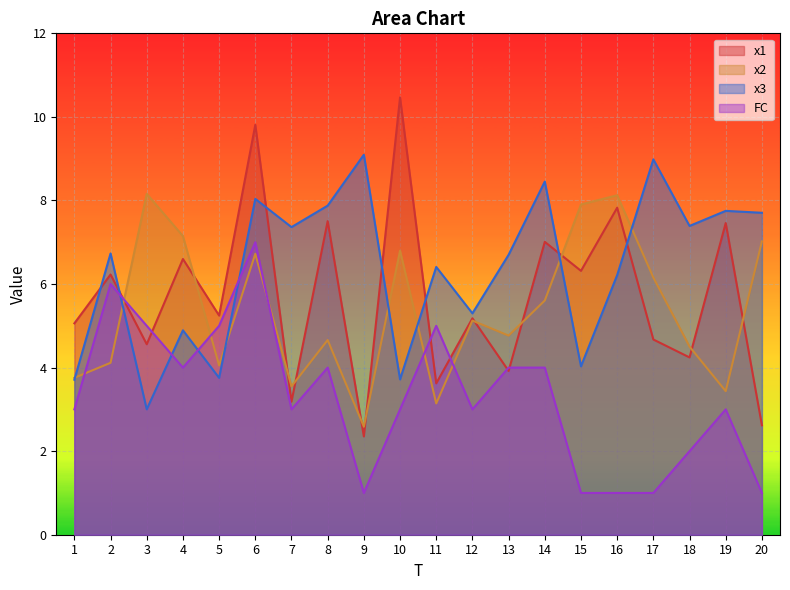

Is it true that x1 equals 4.7 at 17?

True